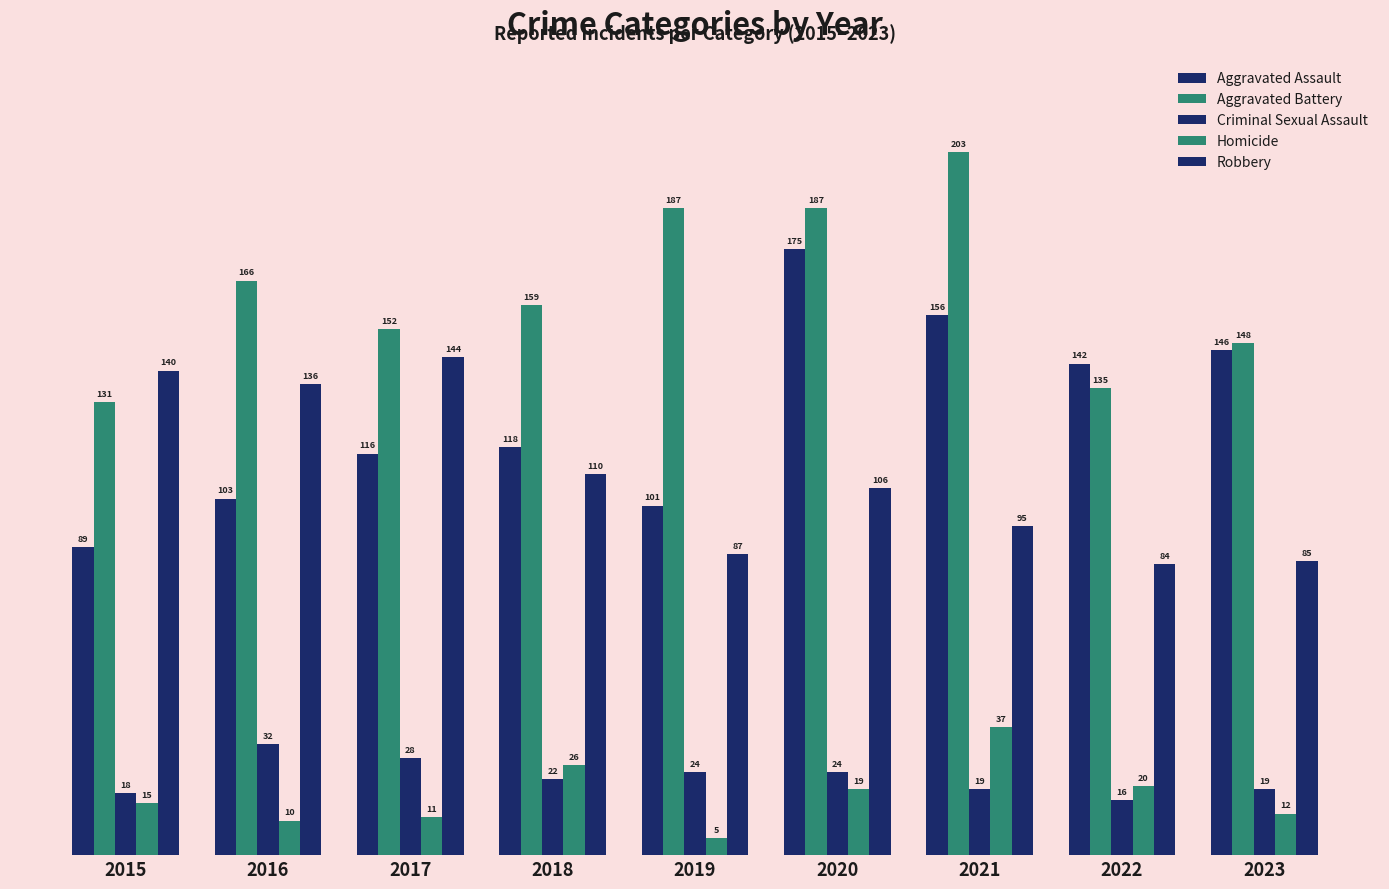

Which series changed the most between 2015 and 2020?

Aggravated Assault